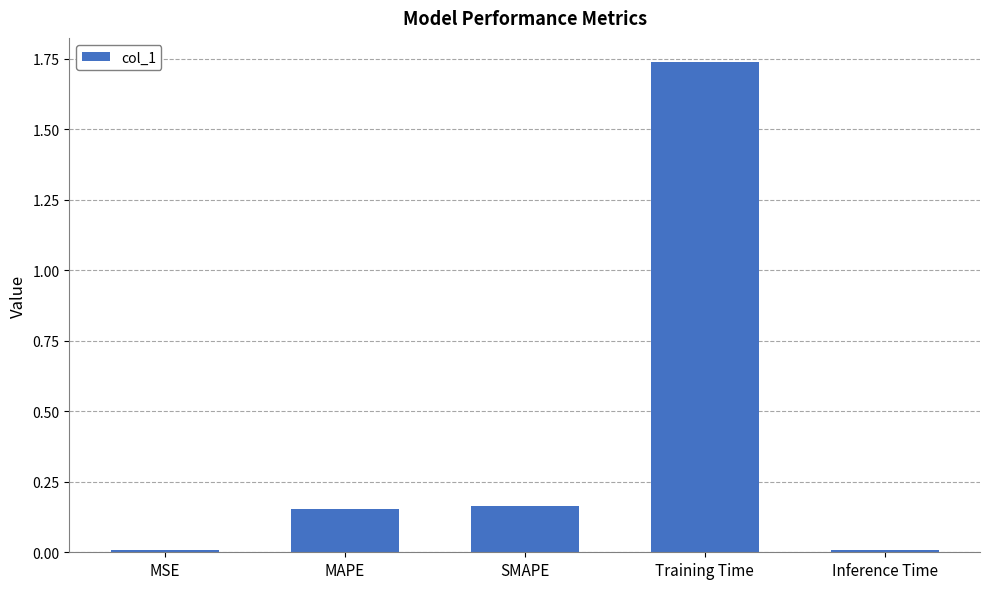

At which category does the chart reach its peak across all series?

Training Time